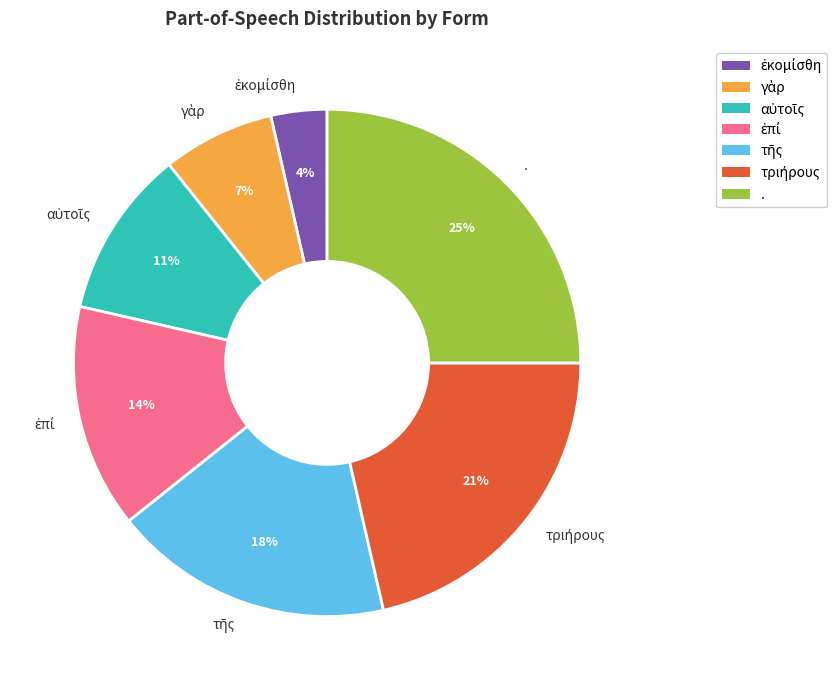

Is there a majority slice in this chart?

No